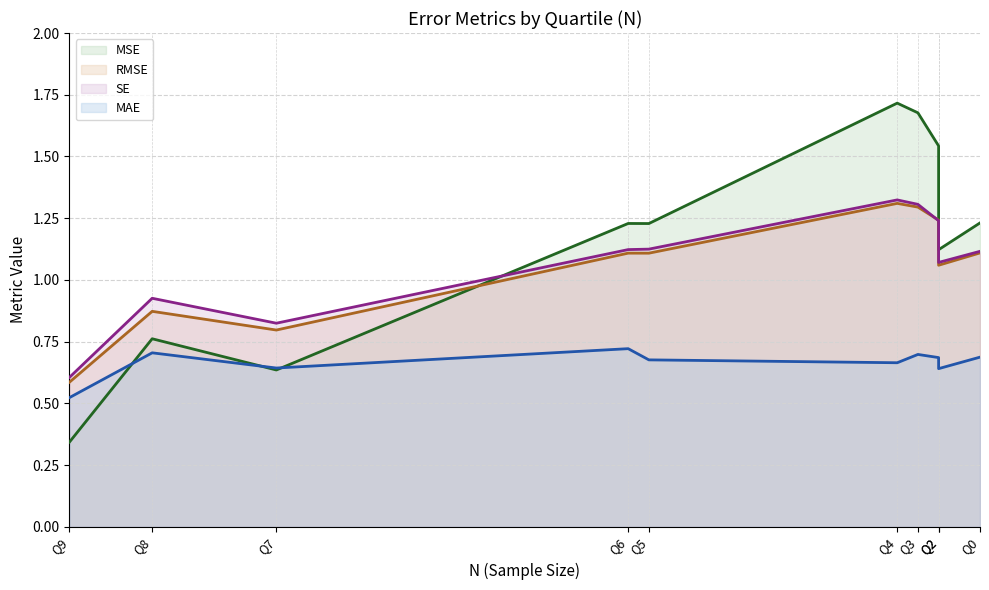

Count the number of categories in the chart.

10